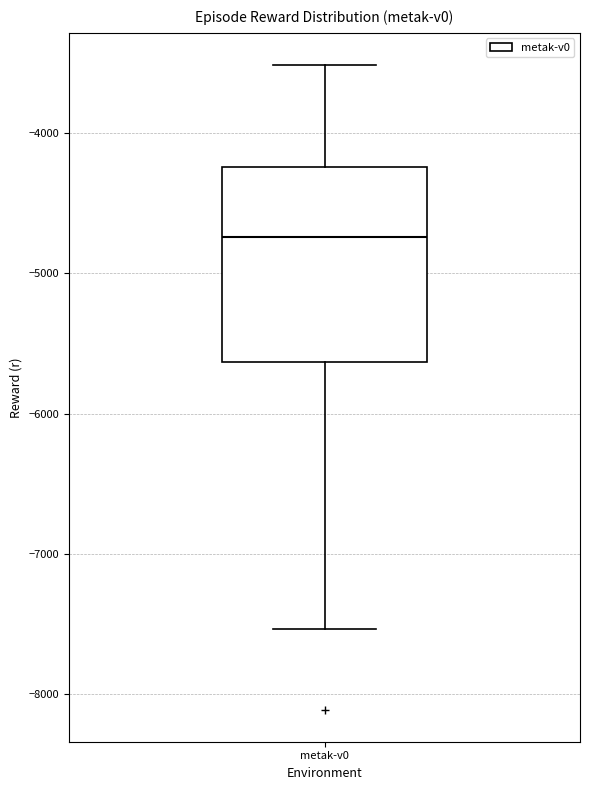

Where does the median line of the box for metak-v0 sit on the y-axis? The values are not printed on the chart, so give them approximately, as read against the axis.

-4700